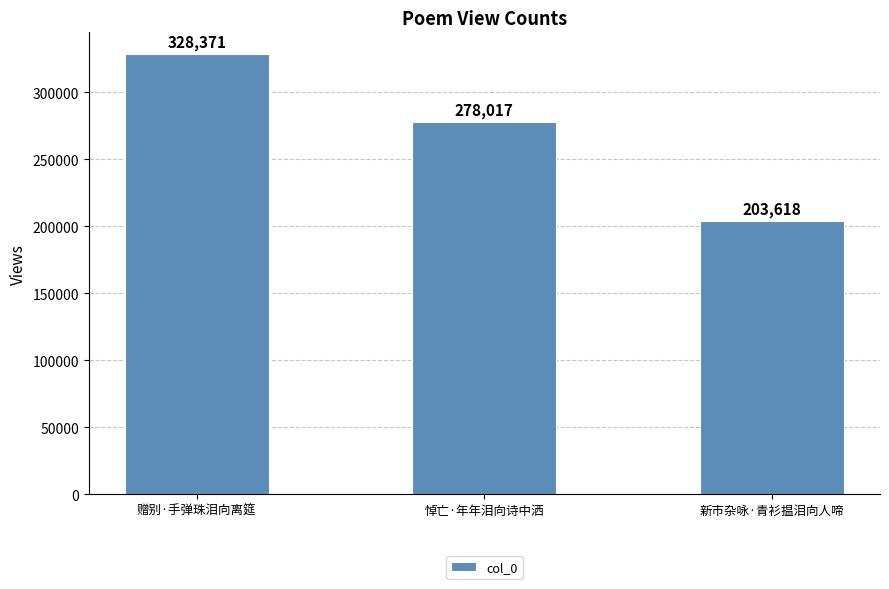

Where is the data nearest to the value 265994?

悼亡·年年泪向诗中洒